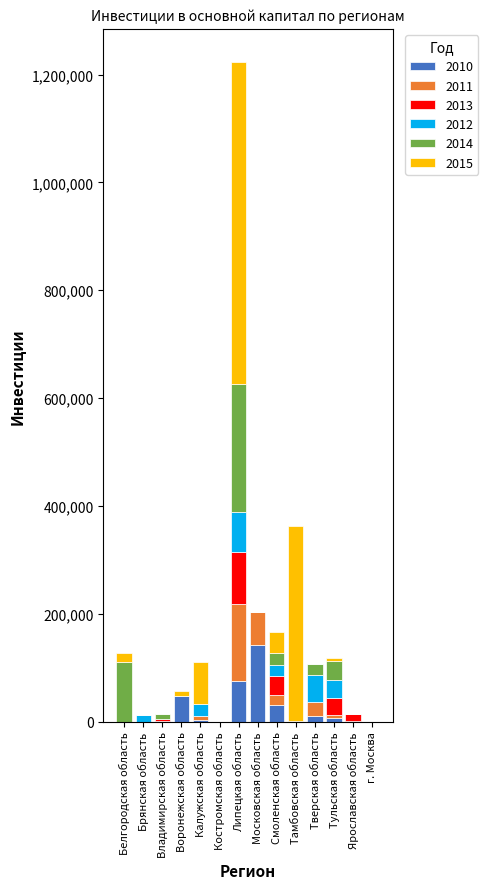

At which category is the sum across all series the highest?

Липецкая область